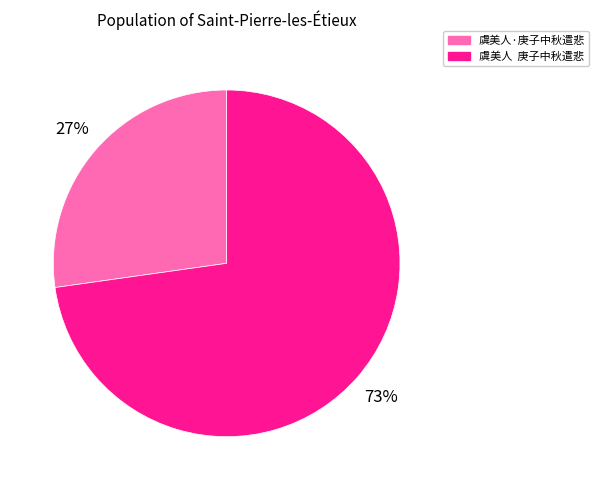

What is the largest slice in the pie chart?

虞美人 庚子中秋遣悲